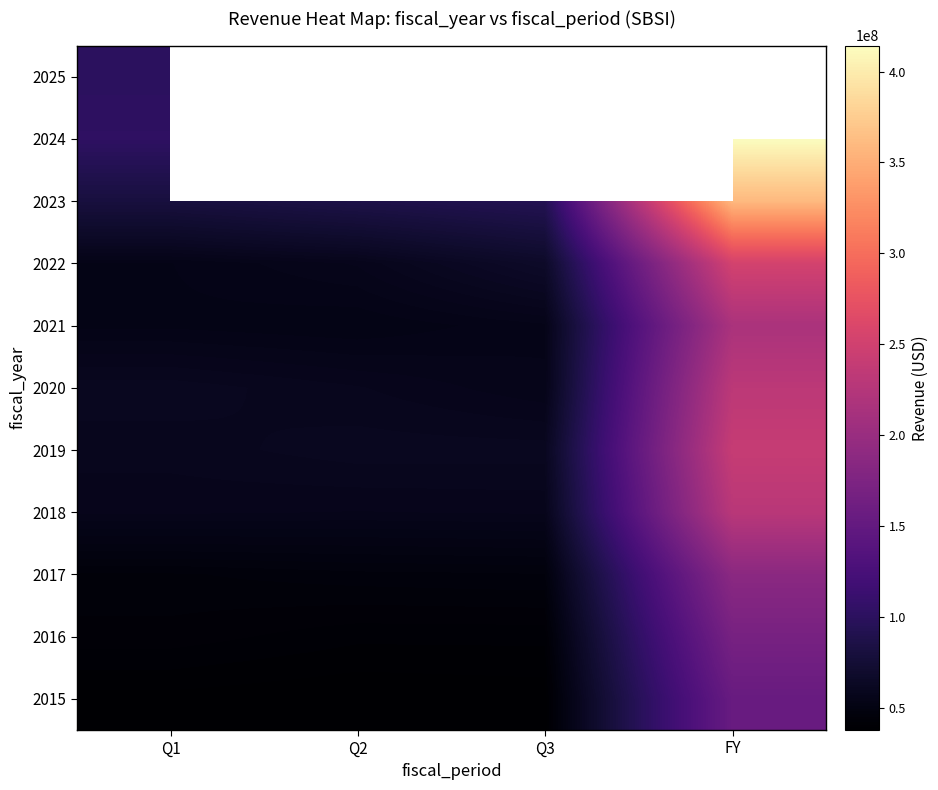

What is the difference between the maximum and minimum values in the 2019 series?

181760000.0